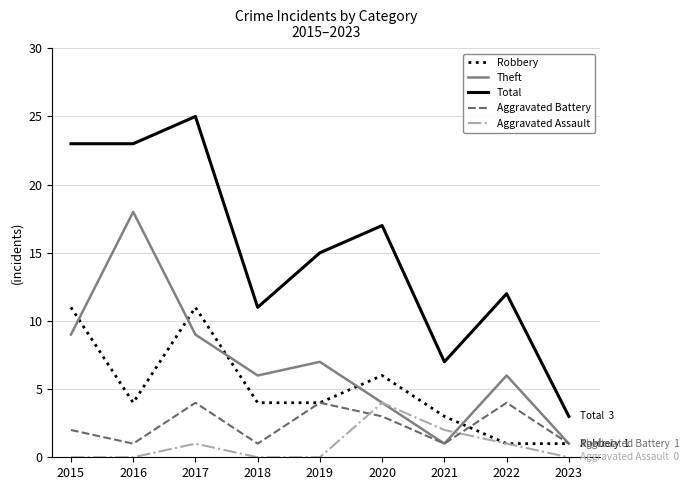

Which category has the highest value in the Total series?

2017